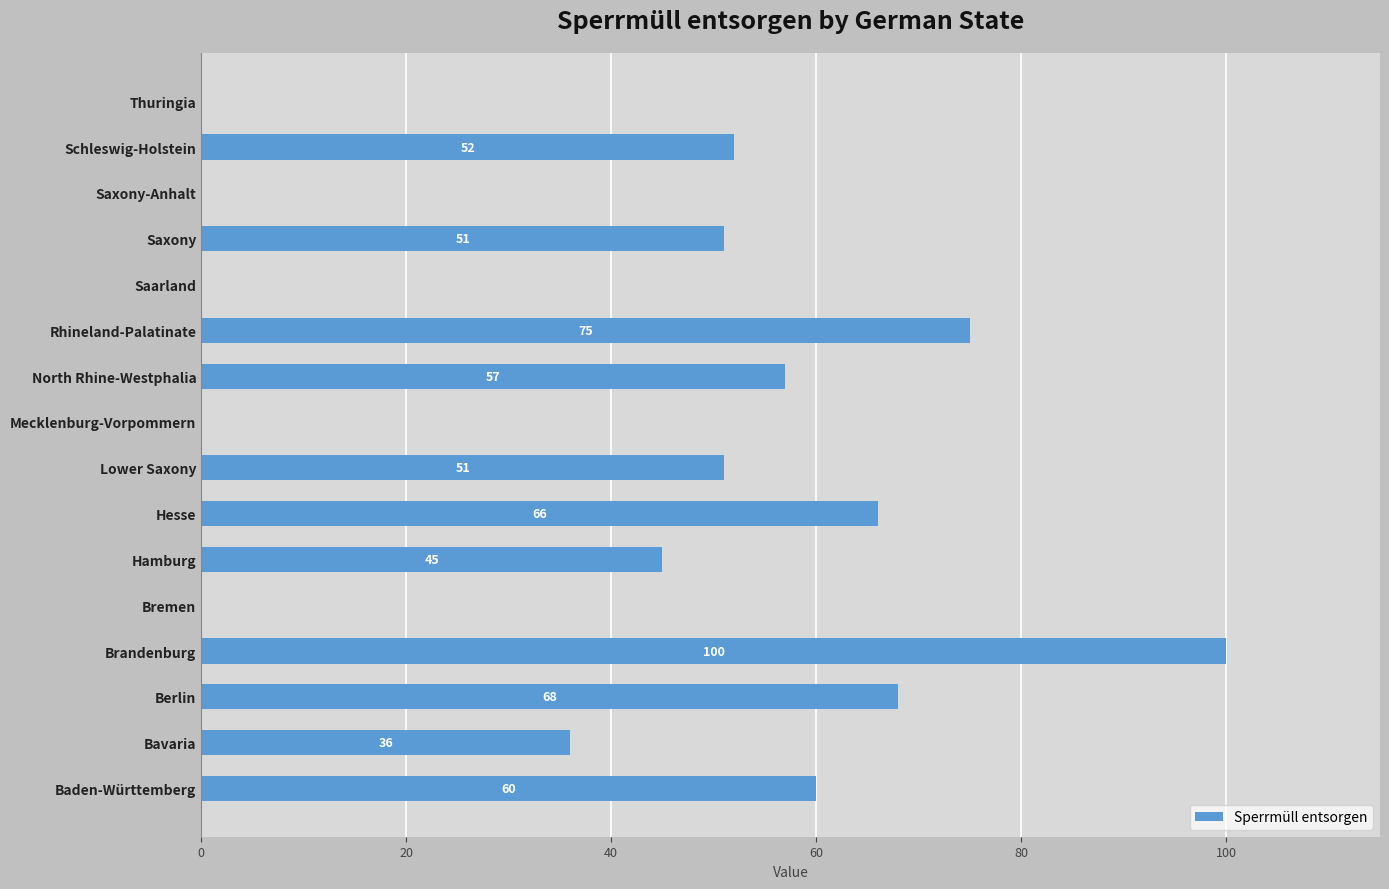

How many positive values are there?

11